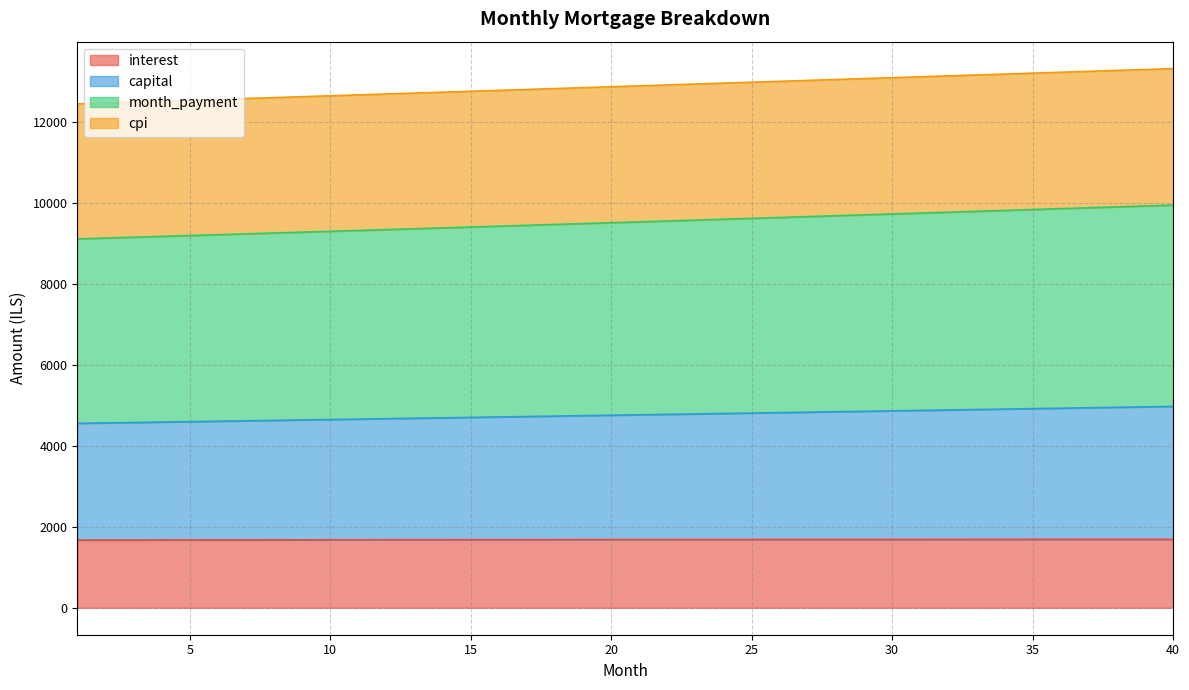

What is the highest value of the interest series?

1690.6